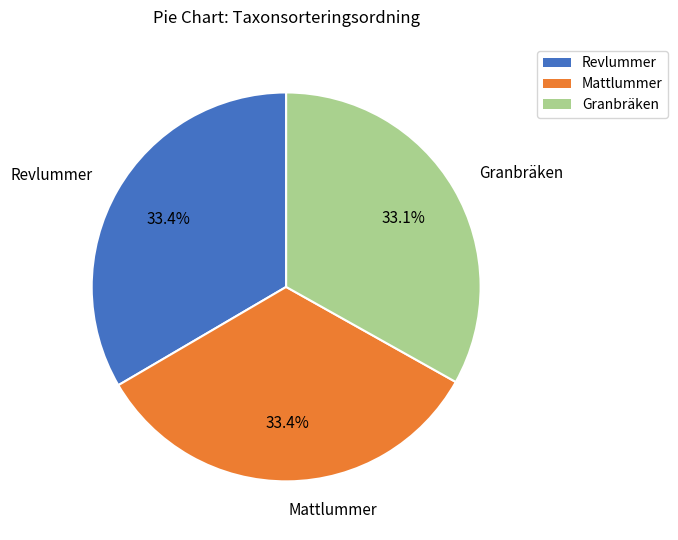

Does any single category account for the majority?

No